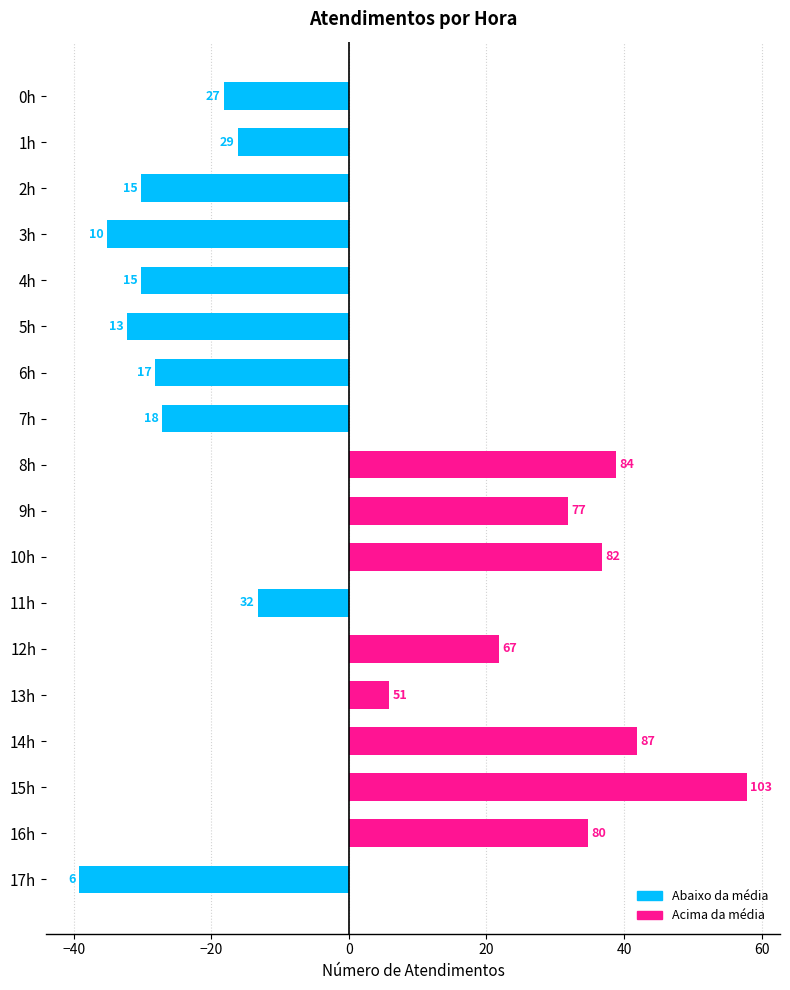

Which category has the lowest value across all series?

17h